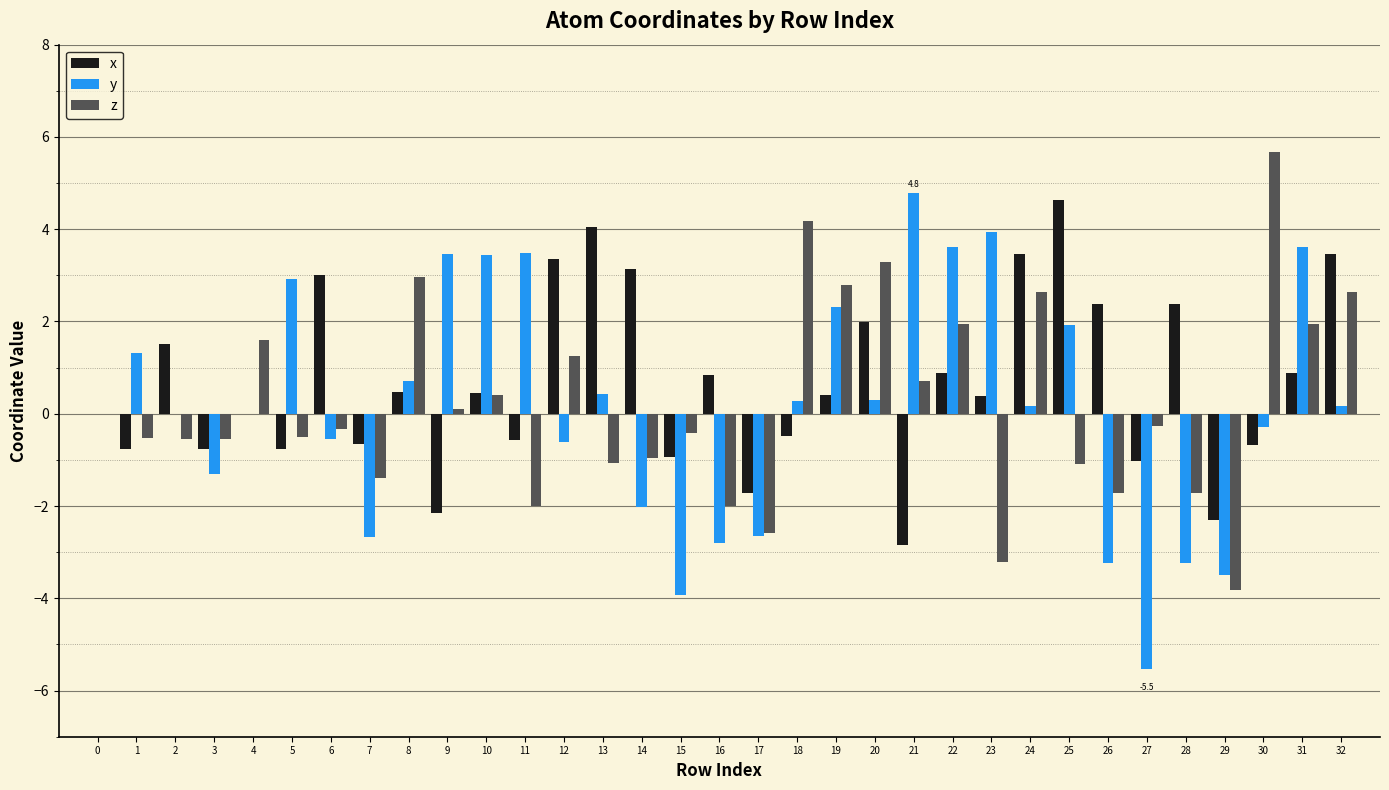

What is the highest value of the x series?

4.6